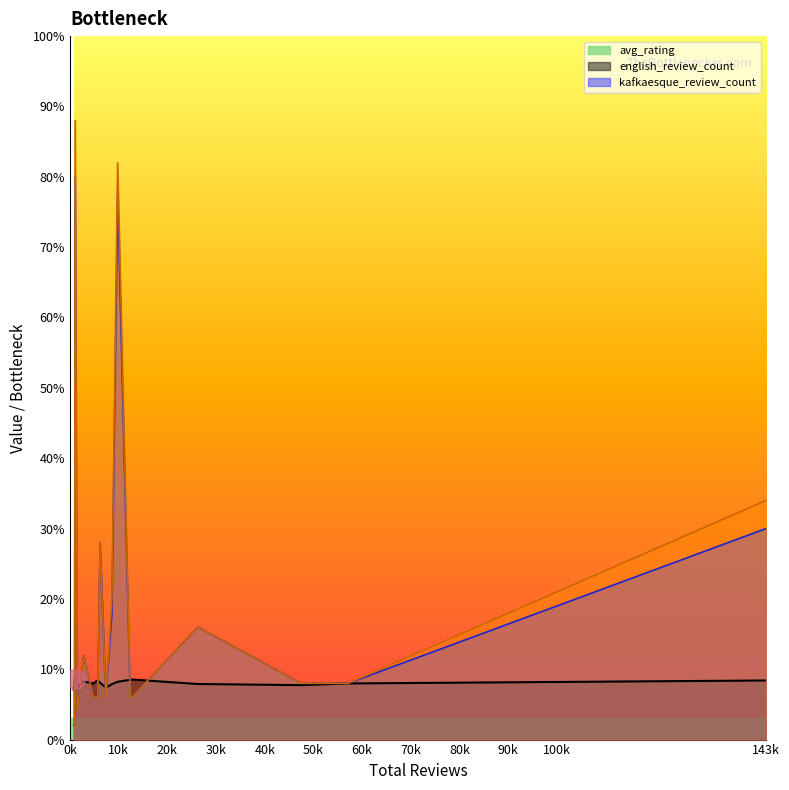

Rank the series by their maximum value, from highest to lowest.

kafkaesque_review_count, english_review_count, avg_rating